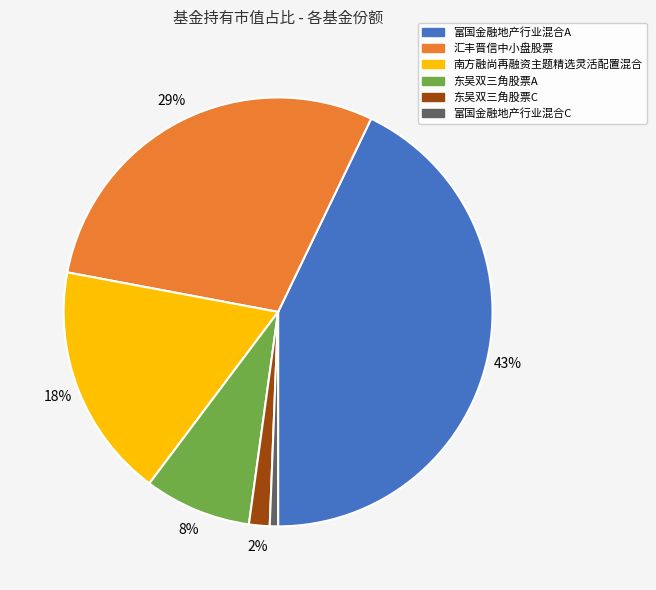

Do 汇丰晋信中小盘股票 and 东吴双三角股票A together represent more than half of the pie?

No